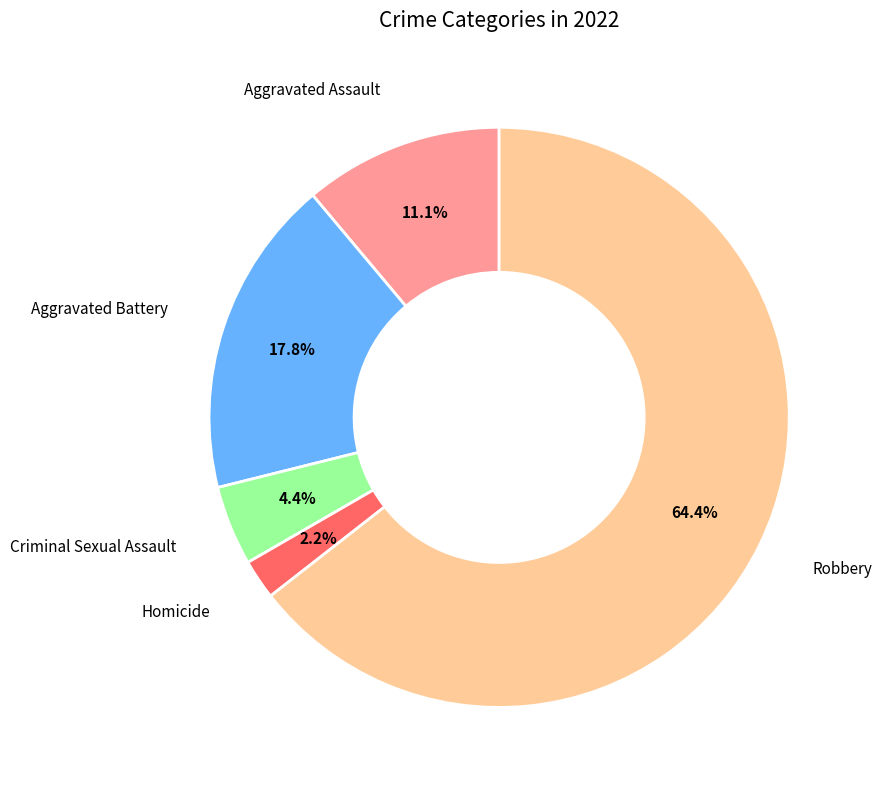

Is there a majority slice in this chart?

Yes